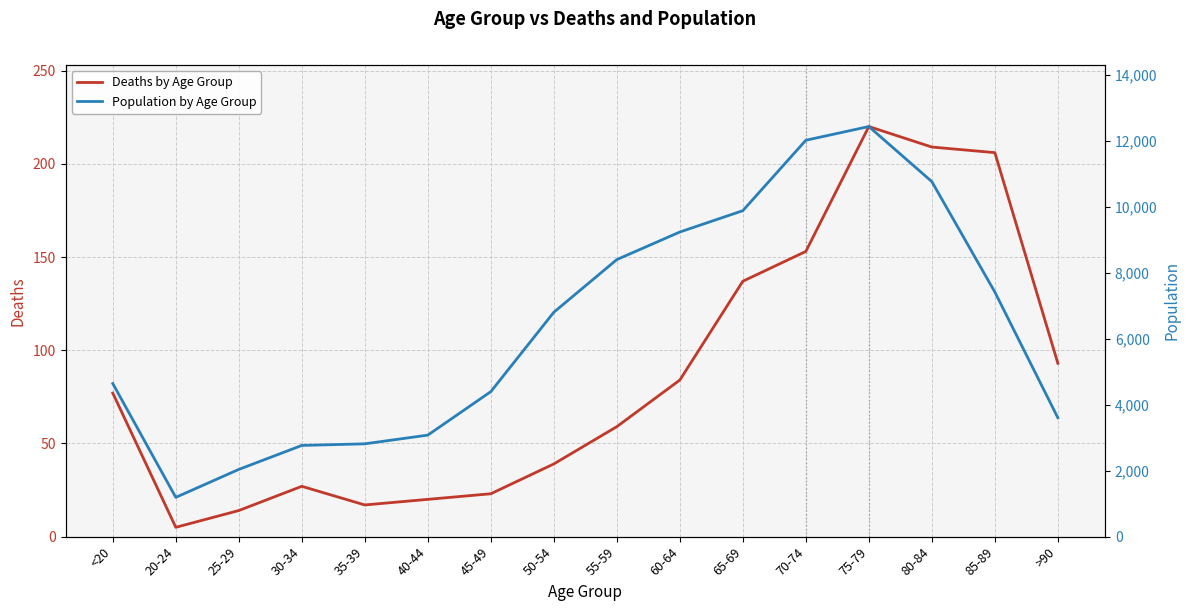

Reading left to right, what are all the values shown in this chart?

Deaths by Age Group: <20=77	20-24=5	25-29=14	30-34=27	35-39=17	40-44=20	45-49=23	50-54=39	55-59=59	60-64=84	65-69=137	70-74=153	75-79=220	80-84=209	85-89=206	>90=93
Population by Age Group: <20=4641	20-24=1191	25-29=2038	30-34=2765	35-39=2814	40-44=3078	45-49=4396	50-54=6803	55-59=8400	60-64=9236	65-69=9883	70-74=12018	75-79=12434	80-84=10764	85-89=7417	>90=3604